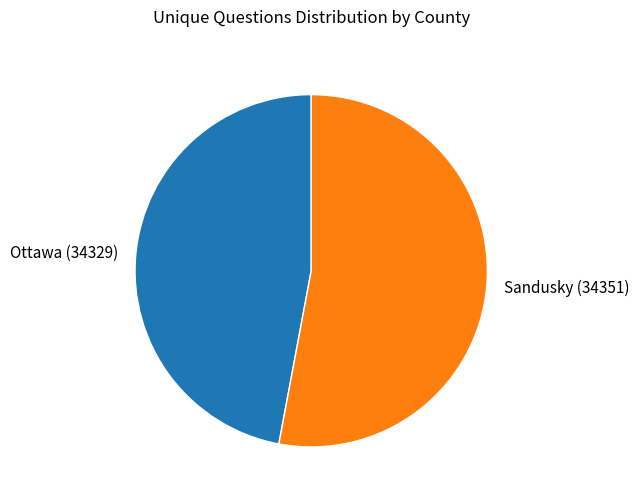

Between Sandusky (34351) and Ottawa (34329), which is larger?

Sandusky (34351)